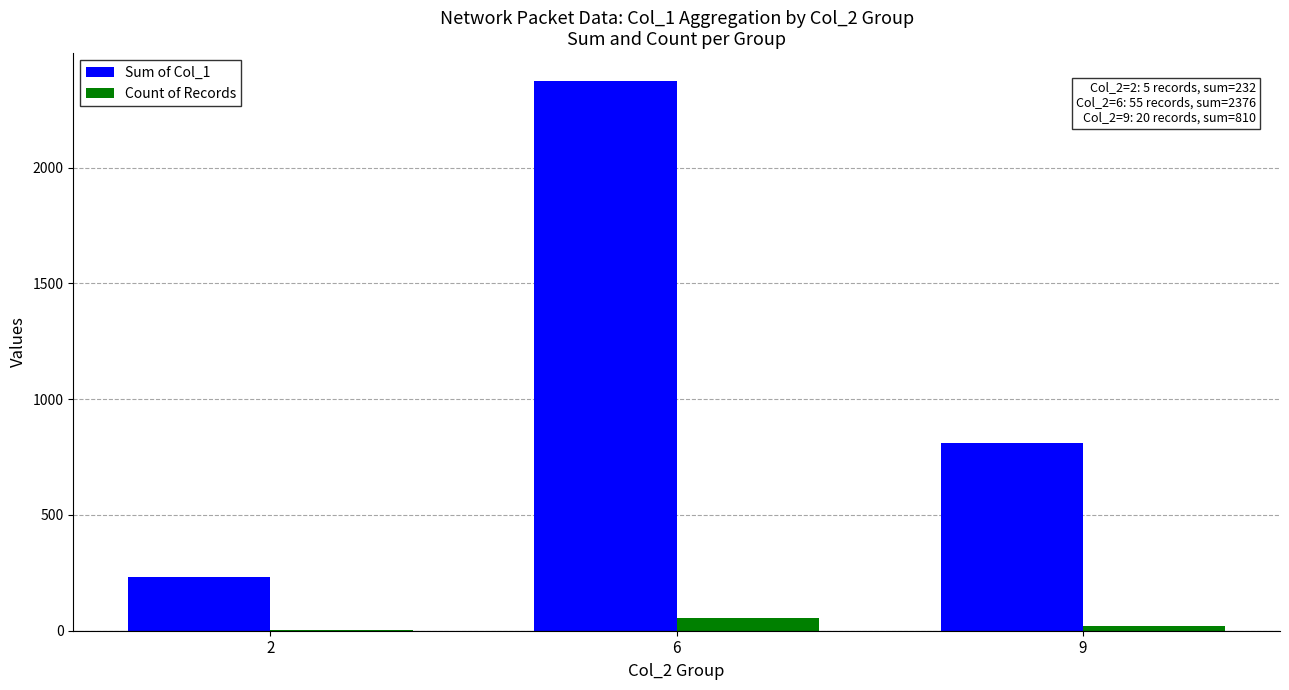

The value of Count of Records at 6 is 55. True or false?

True